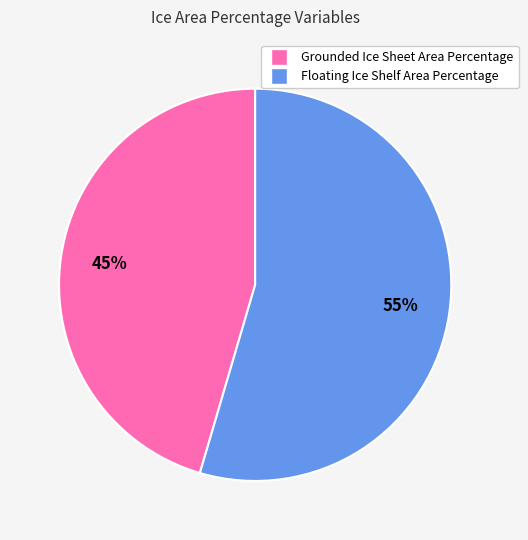

How many slices are in this pie chart?

2